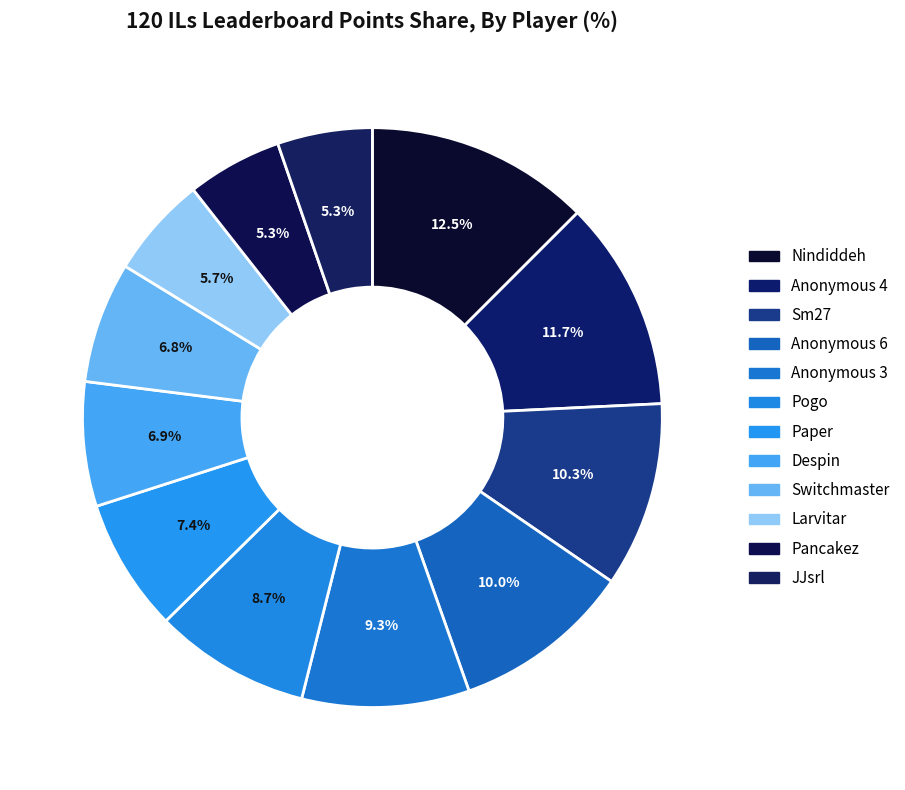

To the nearest percent, what percentage of the pie is Anonymous 3?

9%